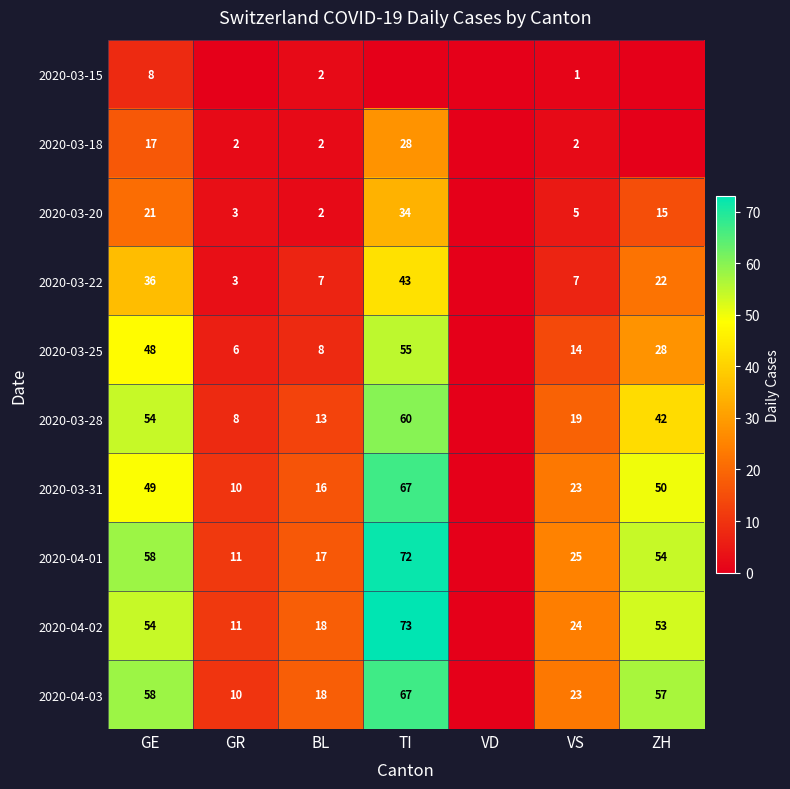

The 2020-03-18 series shows 2 at VS. True or false?

True